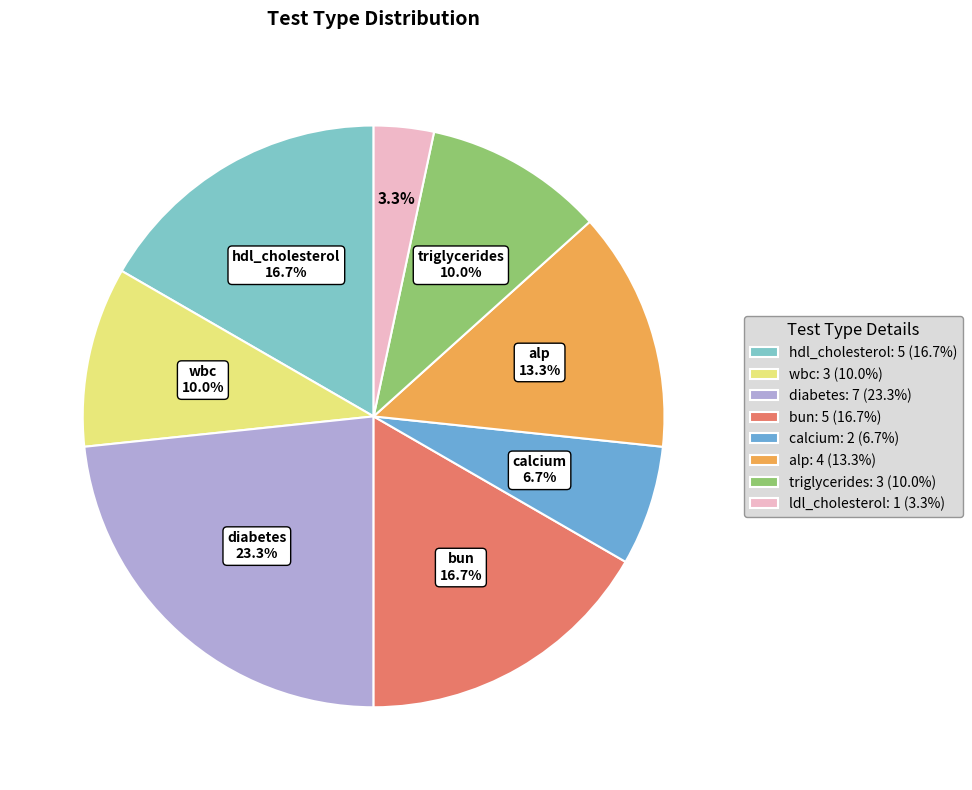

Count the number of slices in the pie.

8